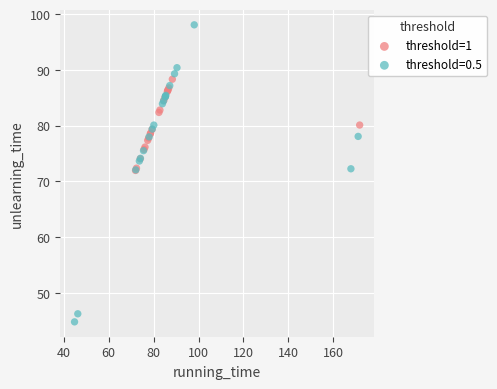

Which series reaches the maximum Y coordinate?

threshold=0.5